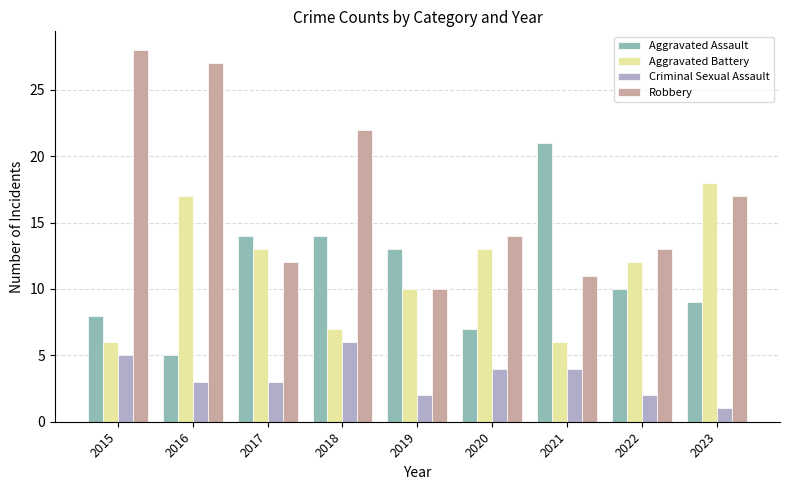

Between 2015 and 2021, which series saw the biggest shift?

Robbery